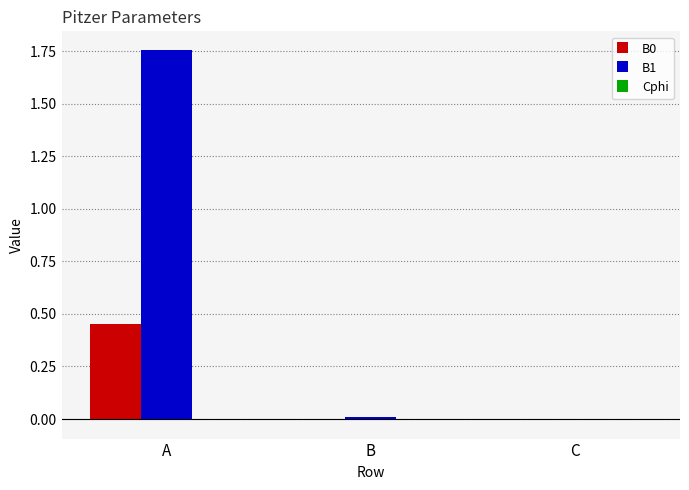

At which label does B1 reach its peak?

A